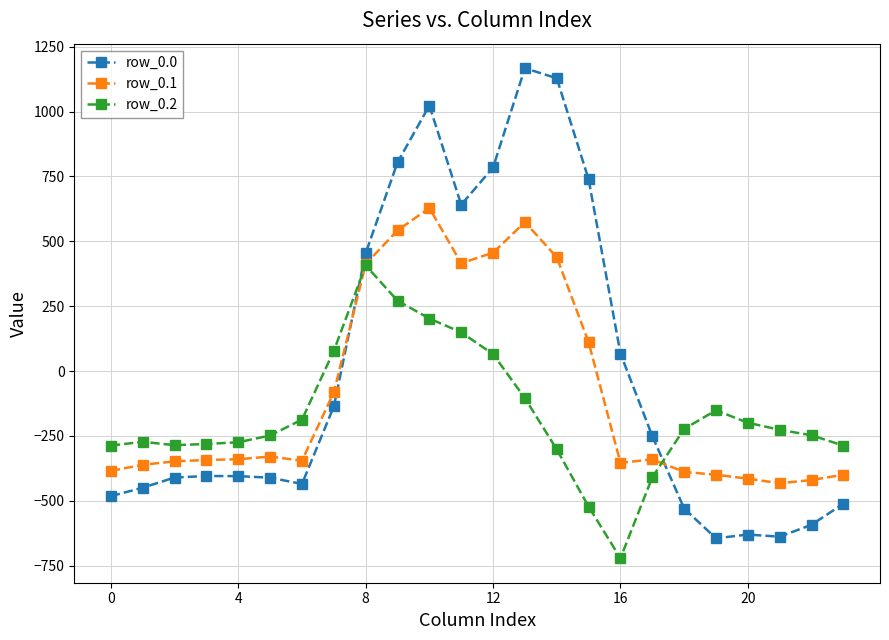

Rank the series by their maximum value, from highest to lowest.

row_0.0, row_0.1, row_0.2